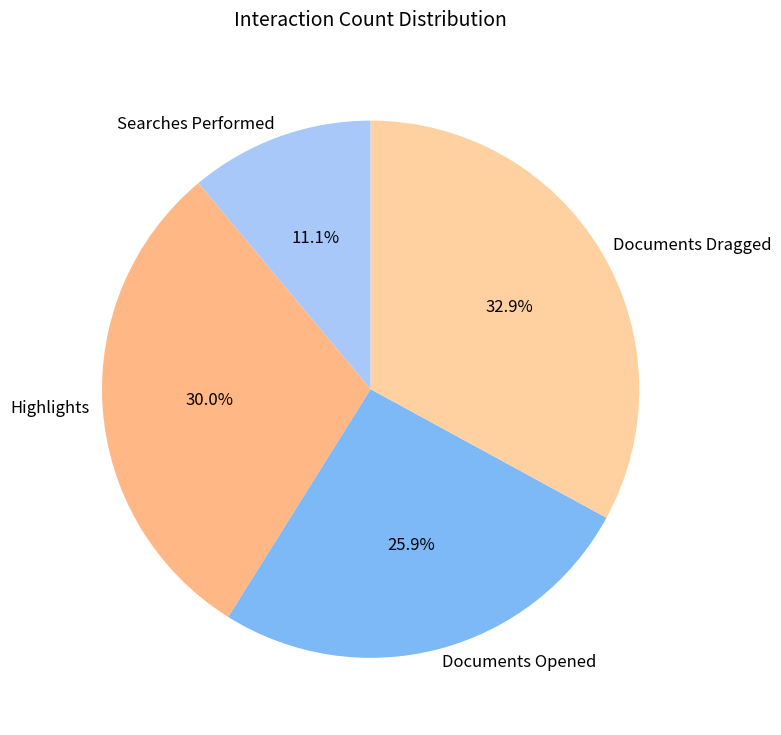

Between Highlights and Documents Dragged, which is larger?

Documents Dragged